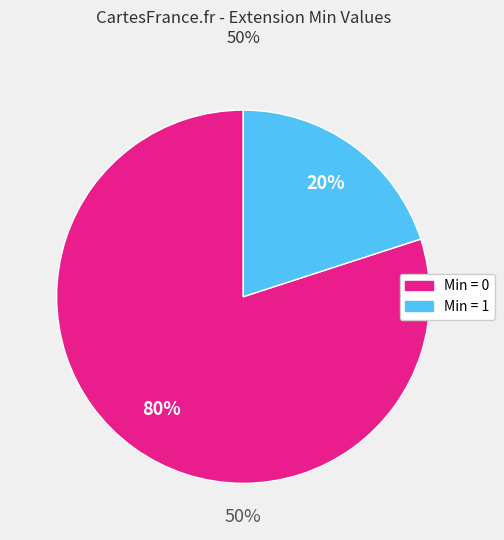

Is there any slice that represents more than half of the pie?

Yes